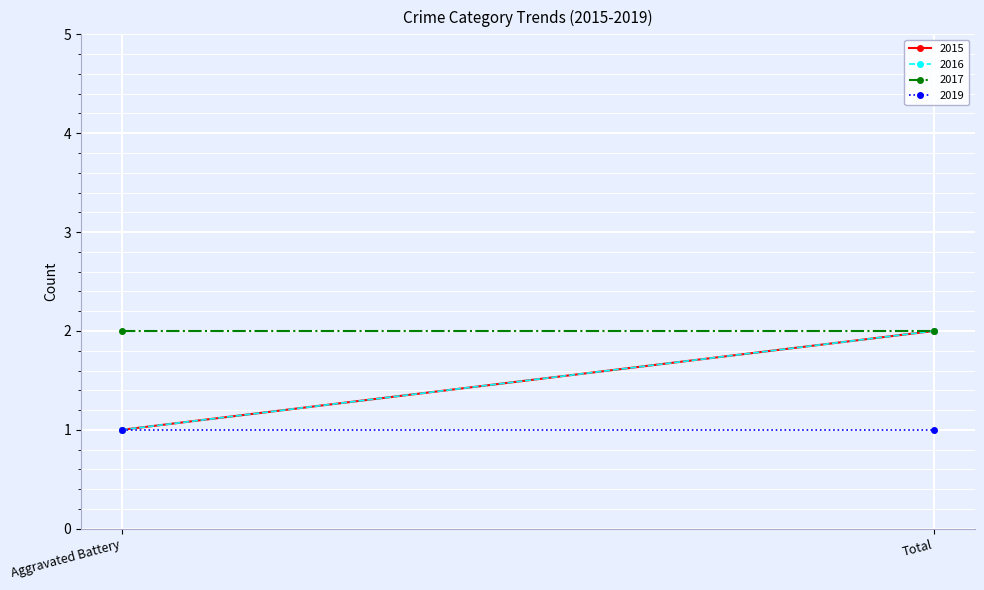

What is the greatest value displayed?

2